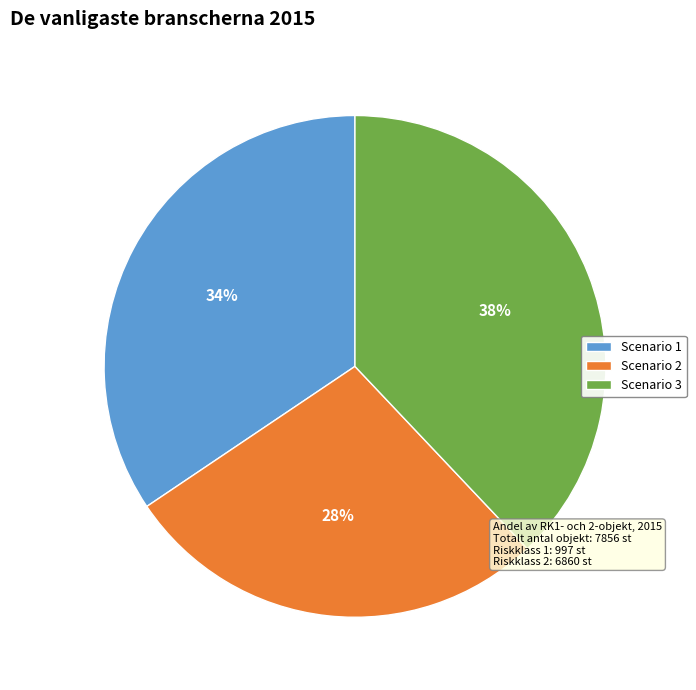

Rank the categories by value from highest to lowest.

Scenario 3, Scenario 1, Scenario 2